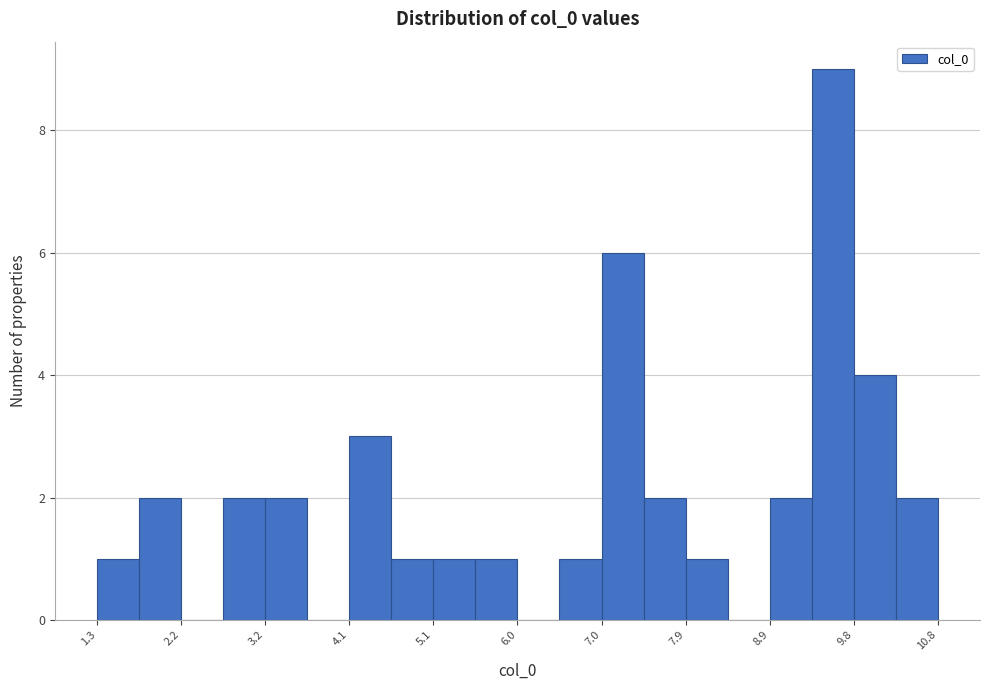

What is the height of the bar covering 9.8 to 10.3 on the x-axis? Neither the bar edges nor the heights are printed on the chart, so give them approximately, as read against the axes.

4